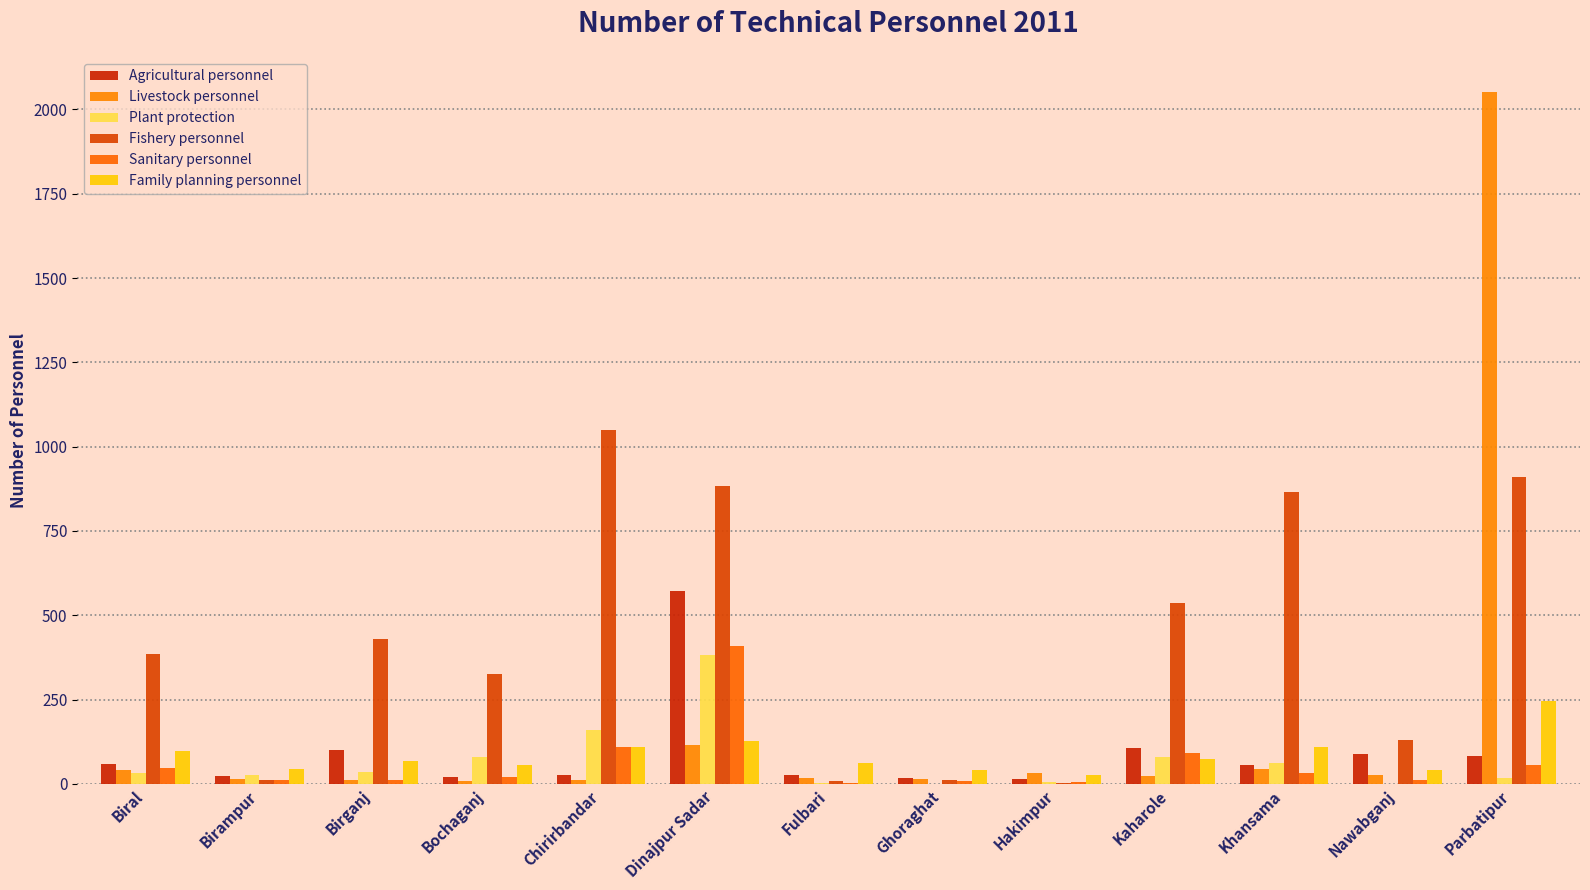

Reading left to right, what are all the values shown in this chart?

Agricultural personnel: Biral=58	Birampur=24	Birganj=99	Bochaganj=19	Chirirbandar=25	Dinajpur Sadar=571	Fulbari=25	Ghoraghat=18	Hakimpur=15	Kaharole=107	Khansama=55	Nawabganj=89	Parbatipur=84
Livestock personnel: Biral=41	Birampur=15	Birganj=11	Bochaganj=9	Chirirbandar=12	Dinajpur Sadar=115	Fulbari=17	Ghoraghat=15	Hakimpur=32	Kaharole=22	Khansama=45	Nawabganj=25	Parbatipur=2053
Plant protection: Biral=31	Birampur=25	Birganj=36	Bochaganj=80	Chirirbandar=161	Dinajpur Sadar=381	Fulbari=1	Ghoraghat=0	Hakimpur=4	Kaharole=80	Khansama=62	Nawabganj=0	Parbatipur=17
Fishery personnel: Biral=385	Birampur=10	Birganj=430	Bochaganj=325	Chirirbandar=1050	Dinajpur Sadar=882	Fulbari=9	Ghoraghat=12	Hakimpur=3	Kaharole=535	Khansama=867	Nawabganj=129	Parbatipur=911
Sanitary personnel: Biral=48	Birampur=10	Birganj=12	Bochaganj=21	Chirirbandar=108	Dinajpur Sadar=410	Fulbari=1	Ghoraghat=7	Hakimpur=5	Kaharole=92	Khansama=32	Nawabganj=12	Parbatipur=57
Family planning personnel: Biral=96	Birampur=43	Birganj=69	Bochaganj=56	Chirirbandar=108	Dinajpur Sadar=126	Fulbari=62	Ghoraghat=42	Hakimpur=26	Kaharole=74	Khansama=110	Nawabganj=42	Parbatipur=245